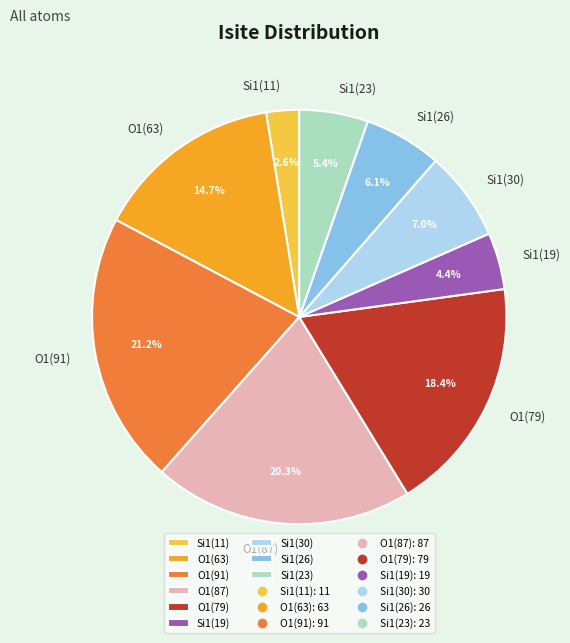

To the nearest percent, what portion does Si1(11) represent?

3%